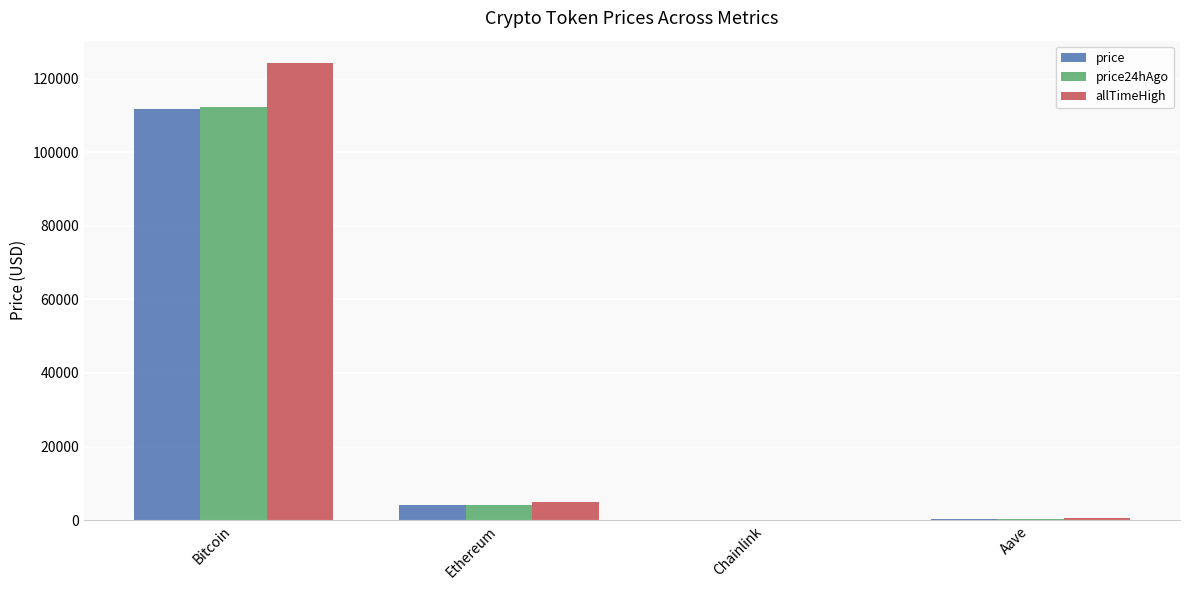

Which series changed the most between Bitcoin and Aave?

allTimeHigh